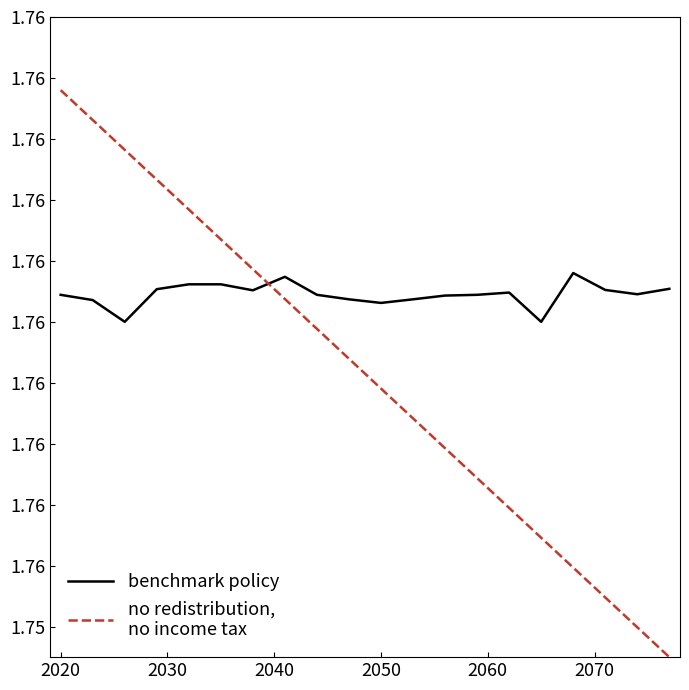

Does the chart have visible grid lines?

No